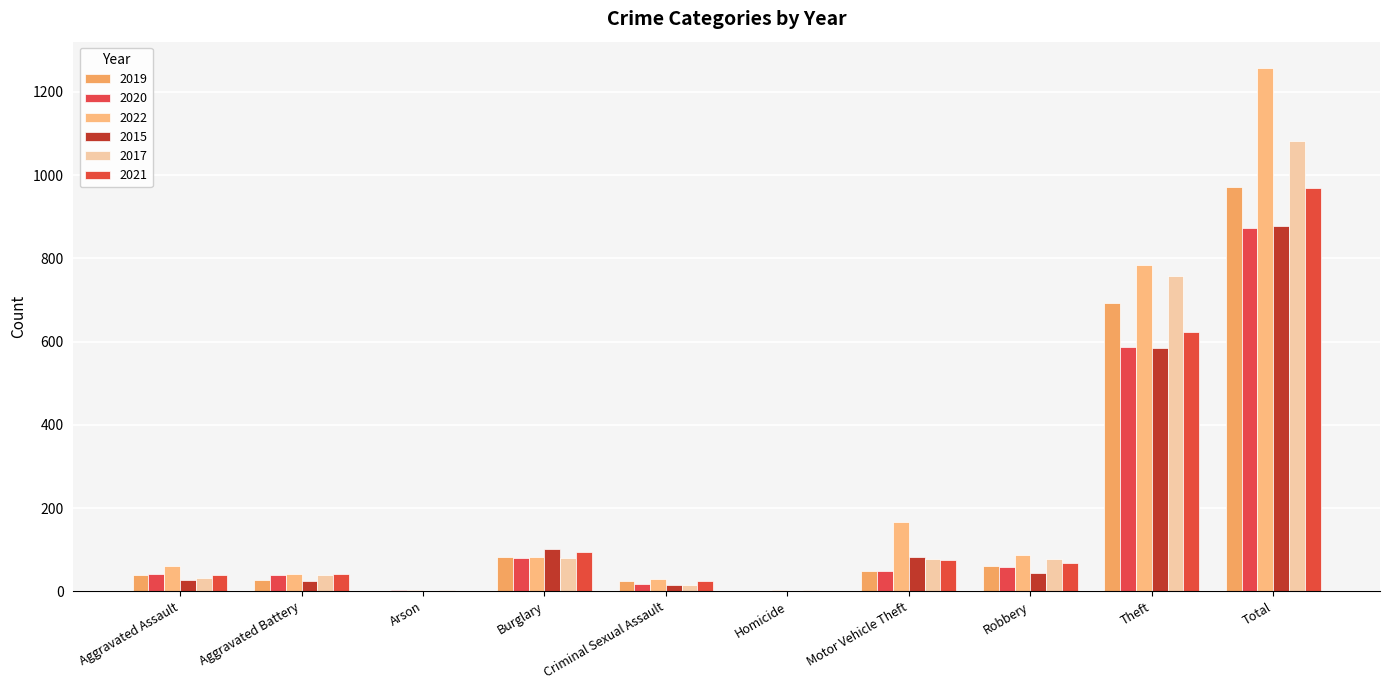

Reading right to left, transcribe all the data shown in this chart.

2019: Total=972	Theft=692	Robbery=60	Motor Vehicle Theft=48	Homicide=1	Criminal Sexual Assault=24	Burglary=82	Arson=0	Aggravated Battery=26	Aggravated Assault=40
2020: Total=873	Theft=586	Robbery=58	Motor Vehicle Theft=48	Homicide=1	Criminal Sexual Assault=17	Burglary=80	Arson=2	Aggravated Battery=40	Aggravated Assault=41
2022: Total=1258	Theft=784	Robbery=88	Motor Vehicle Theft=167	Homicide=3	Criminal Sexual Assault=29	Burglary=82	Arson=2	Aggravated Battery=42	Aggravated Assault=61
2015: Total=879	Theft=585	Robbery=44	Motor Vehicle Theft=82	Homicide=1	Criminal Sexual Assault=14	Burglary=101	Arson=1	Aggravated Battery=25	Aggravated Assault=26
2017: Total=1082	Theft=758	Robbery=78	Motor Vehicle Theft=77	Homicide=2	Criminal Sexual Assault=16	Burglary=79	Arson=2	Aggravated Battery=38	Aggravated Assault=32
2021: Total=970	Theft=622	Robbery=69	Motor Vehicle Theft=76	Homicide=1	Criminal Sexual Assault=24	Burglary=95	Arson=1	Aggravated Battery=42	Aggravated Assault=40